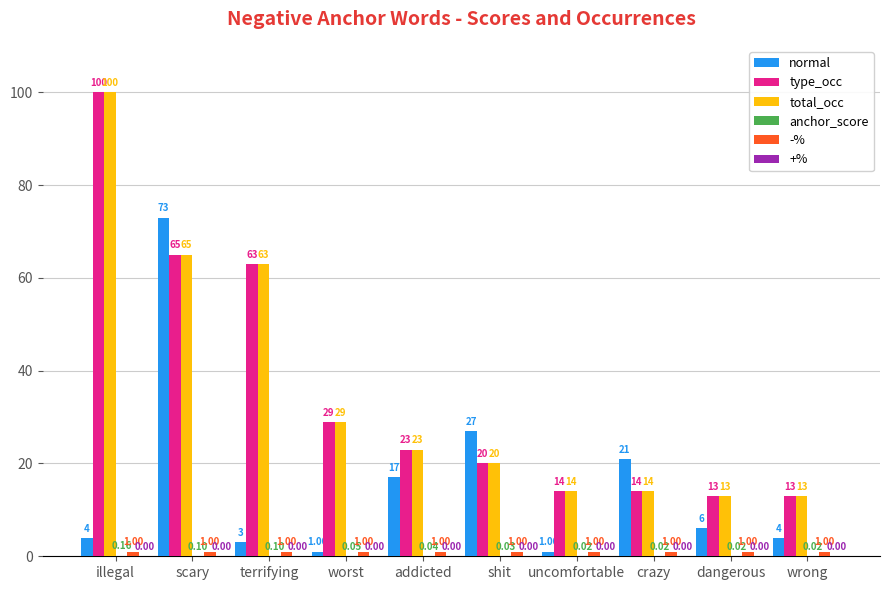

At which category is the sum across all series the highest?

illegal